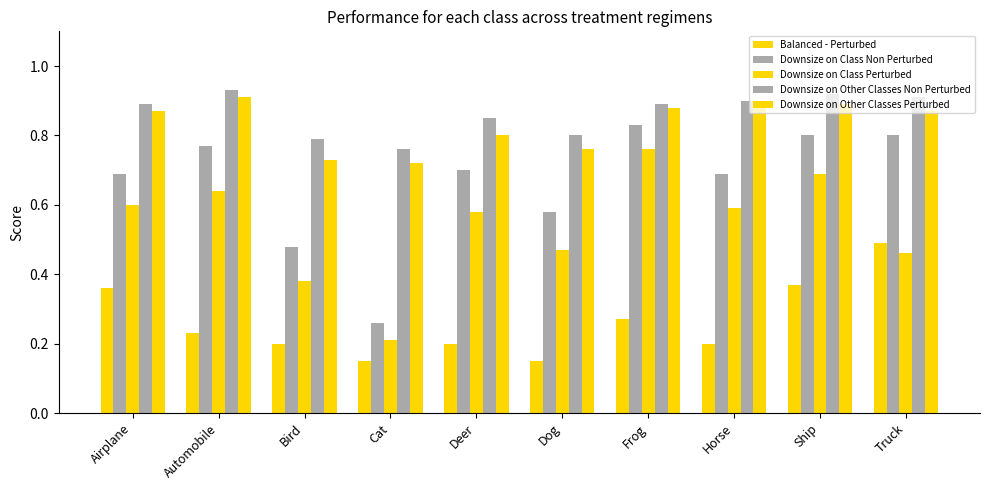

The Balanced - Perturbed series shows 0.4 at Ship. True or false?

True